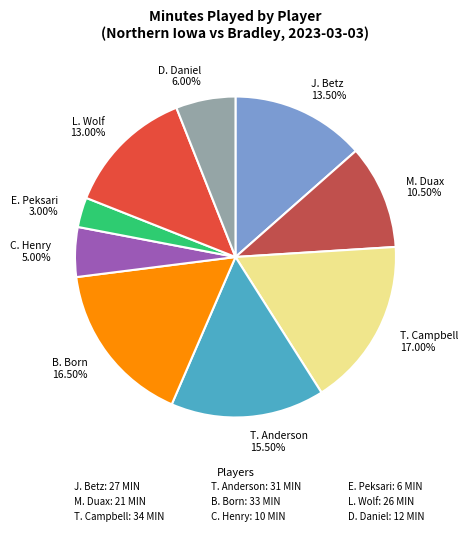

How many slices are in this pie chart?

9